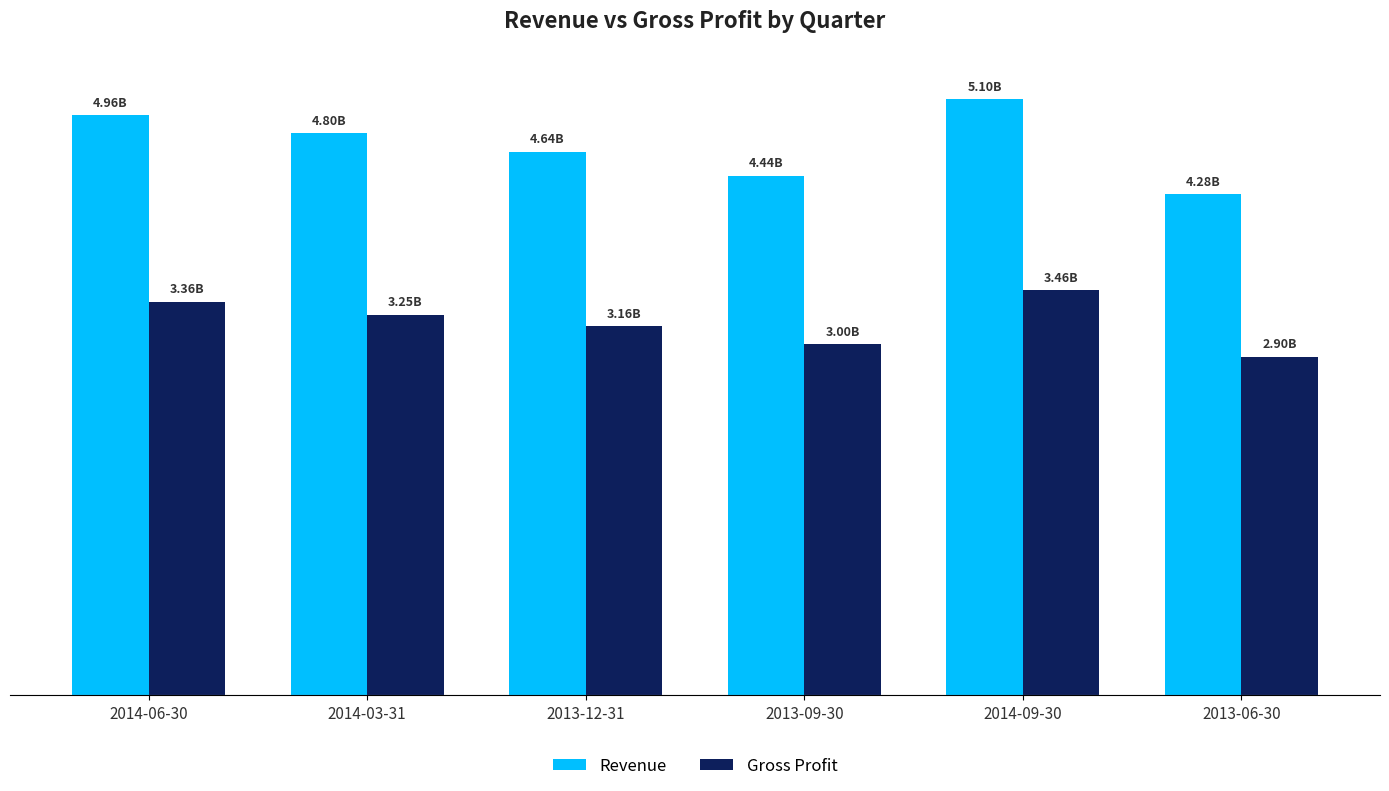

What is the spread (max minus min) of values at 2014-09-30?

1632399900